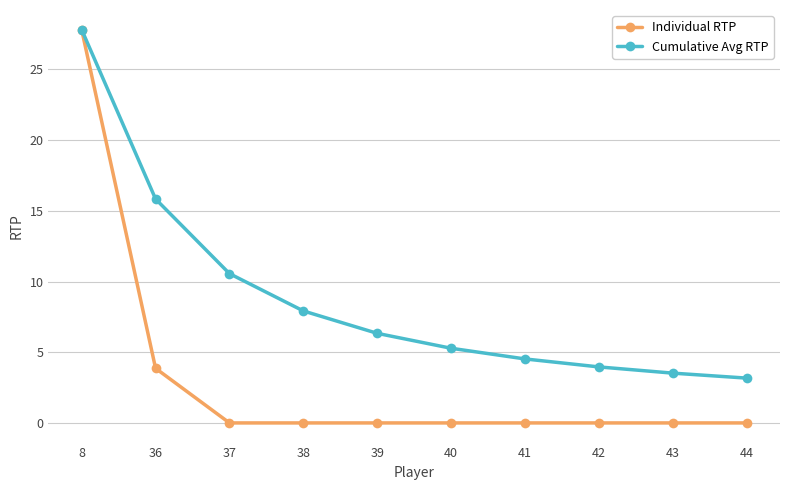

Reading right to left, extract all data points from this chart.

Individual RTP: 0.0	0.0	0.0	0.0	0.0	0.0	0.0	0.0	3.9	27.8
Cumulative Avg RTP: 3.2	3.5	4.0	4.5	5.3	6.3	7.9	10.6	15.8	27.8